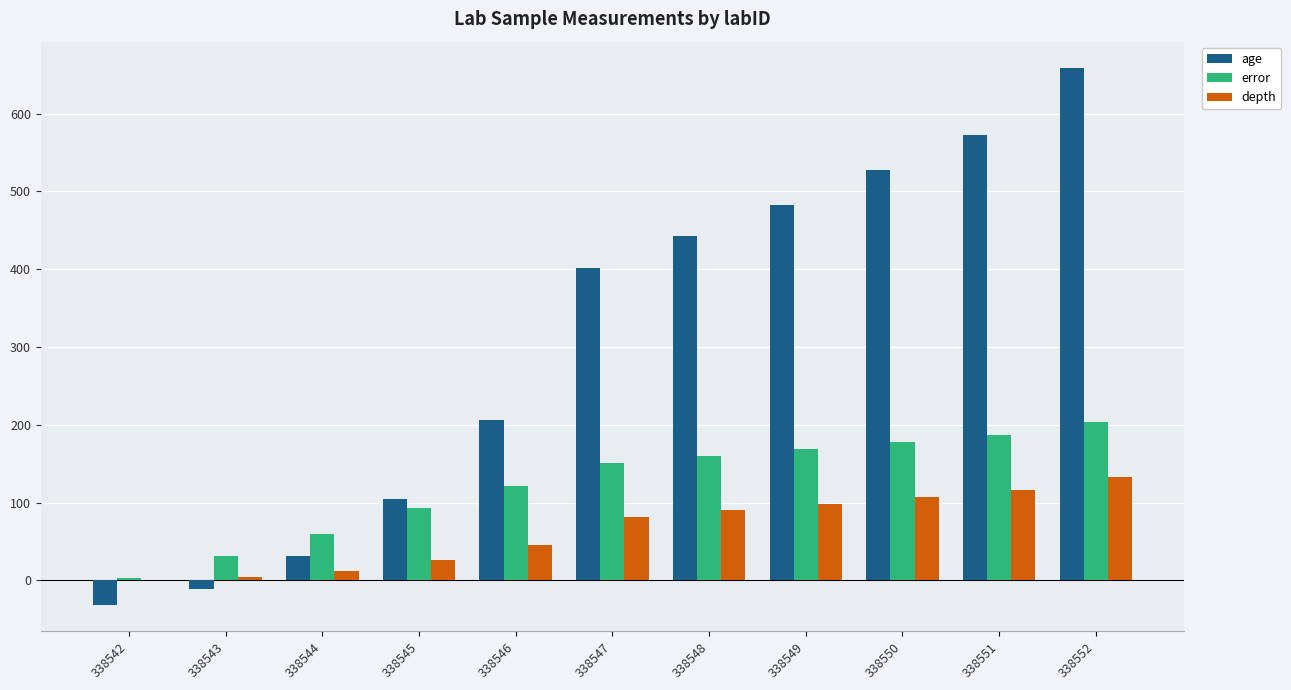

What is the sum of all age values?

3387.0